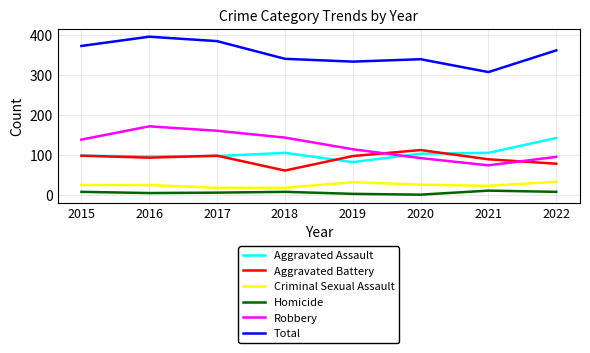

What is the difference between the second highest and second lowest values in the Robbery series?

68